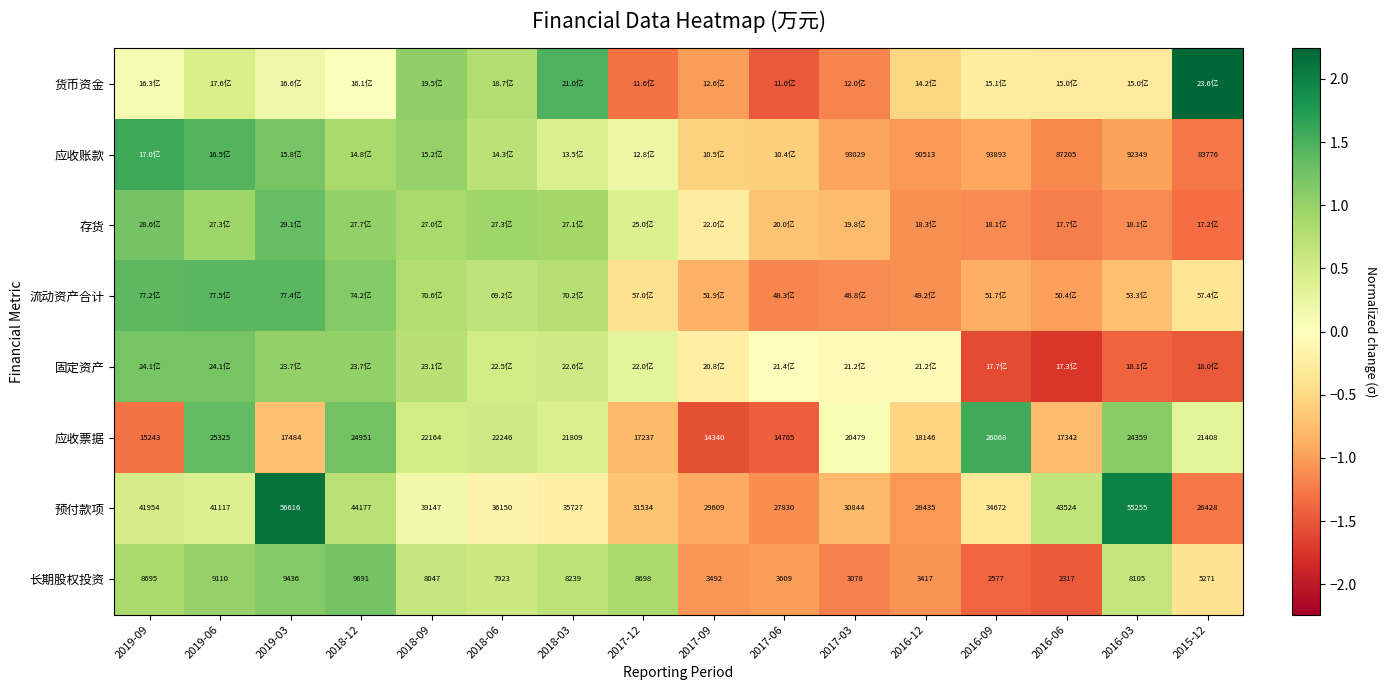

What is the greatest value displayed?

2.2